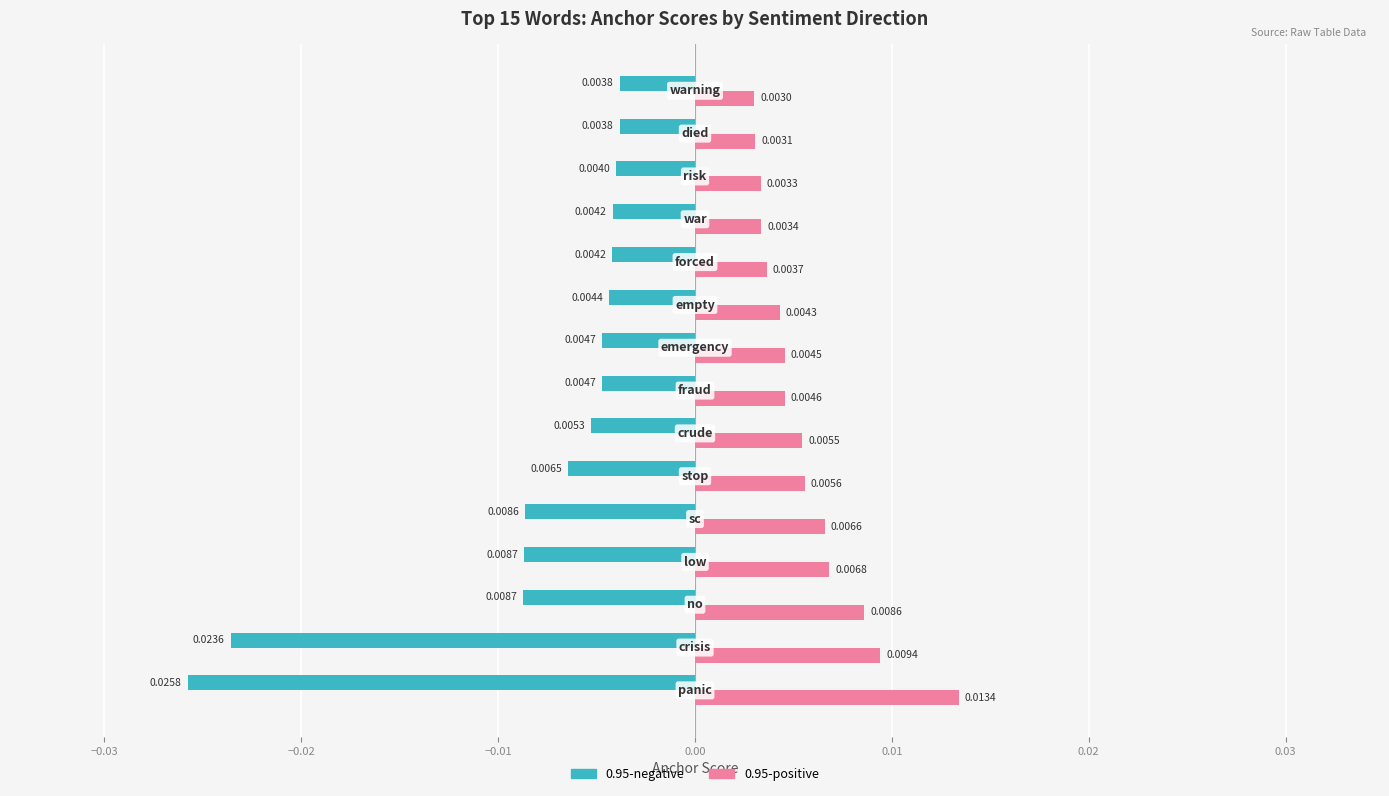

Which series has the widest spread of values?

0.95-negative